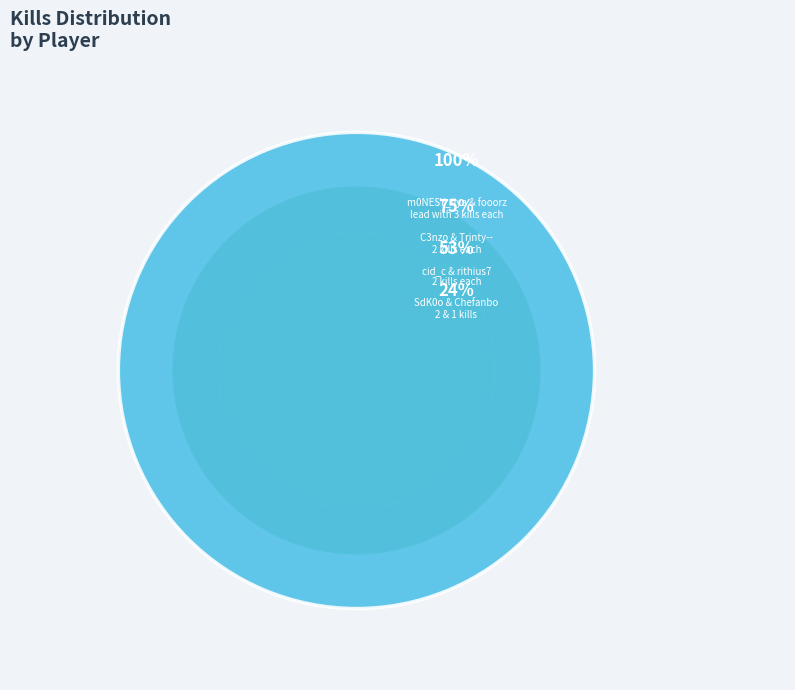

To the nearest percent, what is the combined percentage of rithius7 and C3nzo?

24%